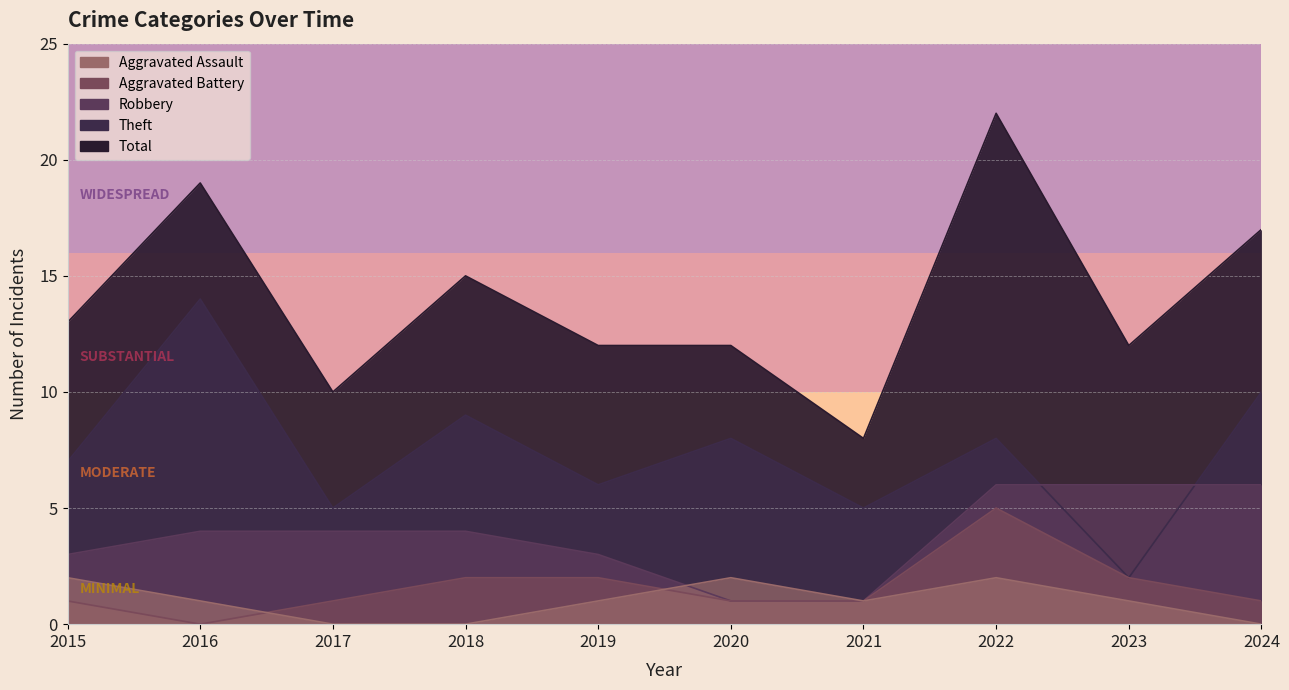

What are all the series names shown in the legend?

Aggravated Assault, Aggravated Battery, Robbery, Theft, Total